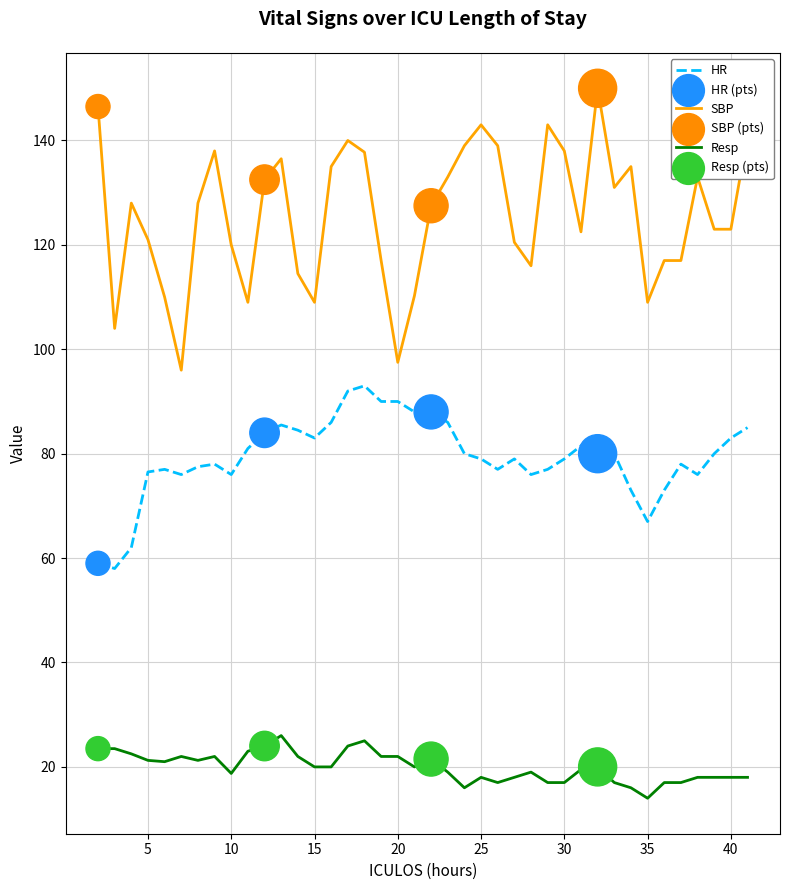

Which series has the largest total across all categories?

SBP